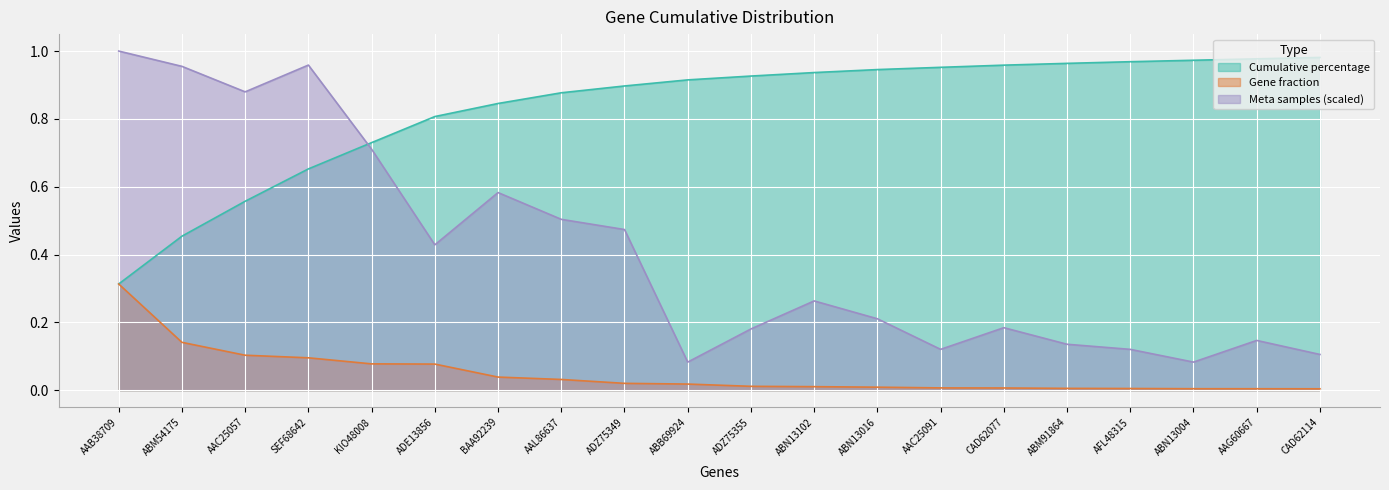

What is the approximate value of Cumulative percentage at AFL48315?

1.0